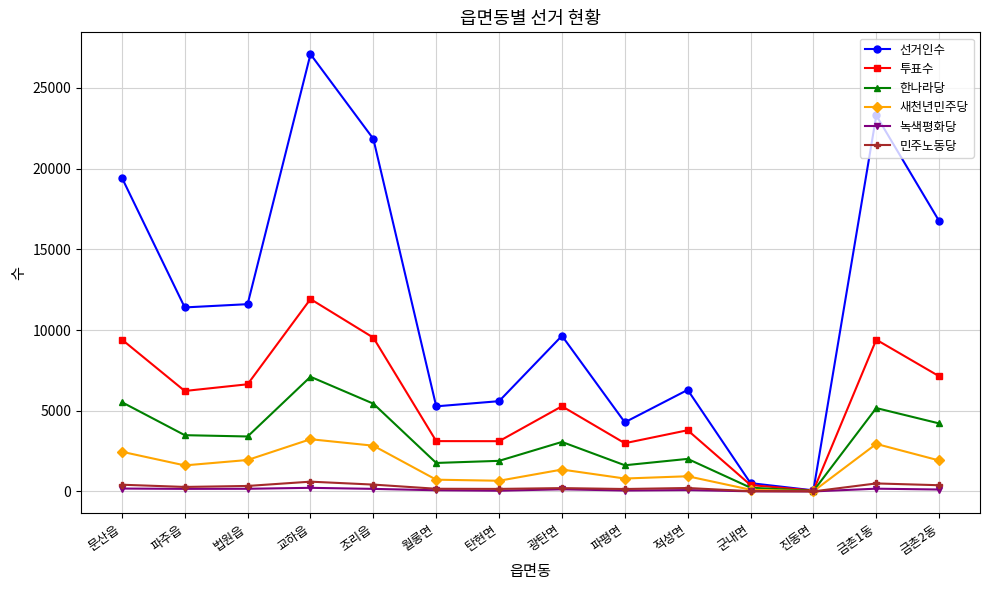

At which label does 투표수 reach its peak?

교하읍